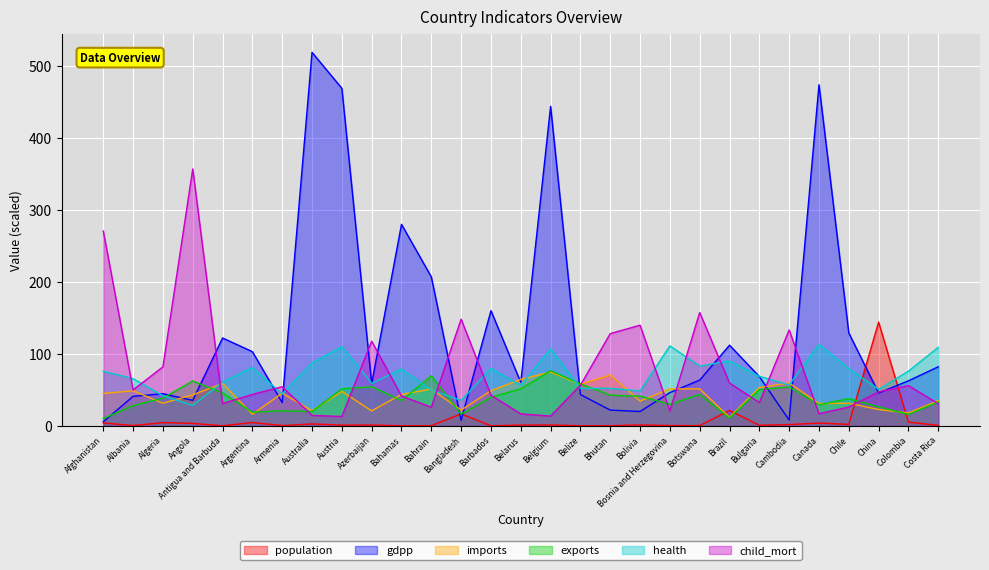

In child_mort, how many points are higher than both neighbors (excluding endpoints)?

8